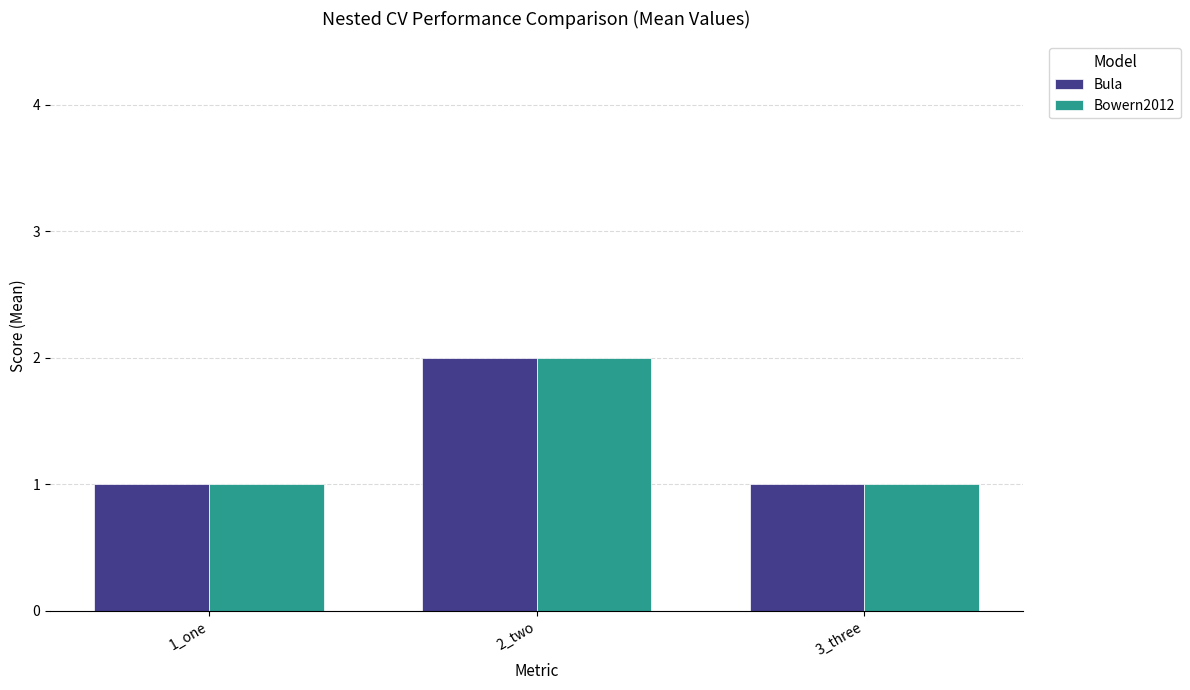

What is the sum of all Bula values?

4